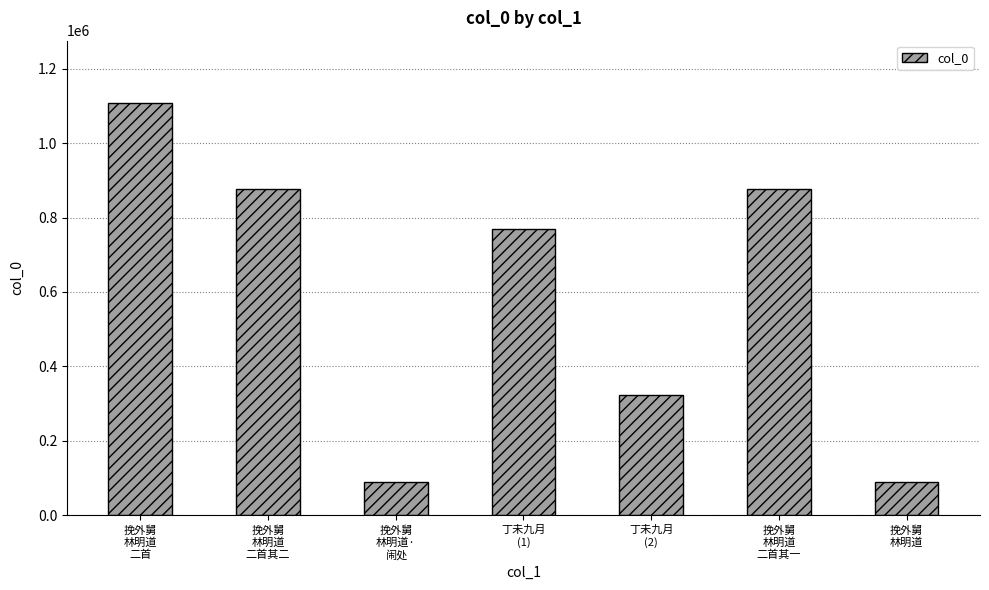

What is the label of the 4th bar from the right?

丁未九月
(1)